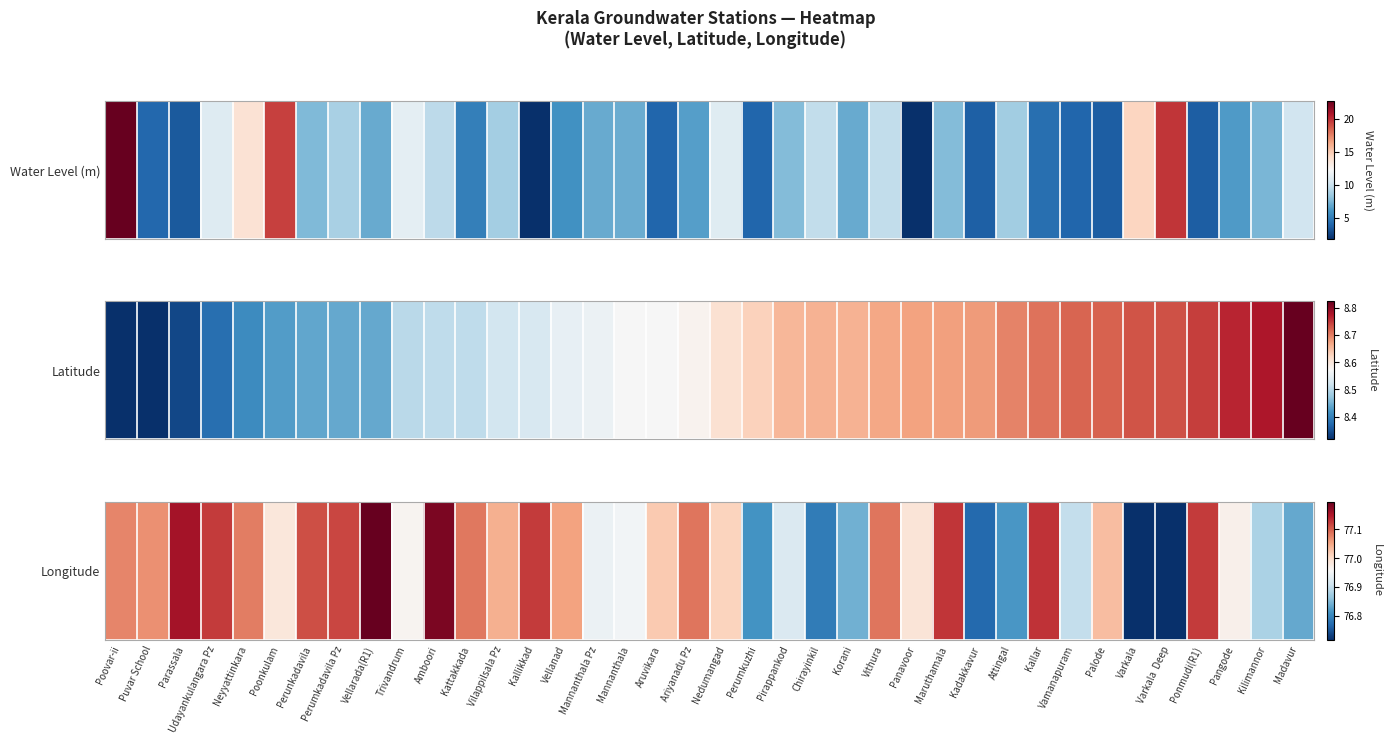

The value at Vilappilsala Pz is 34.3. True or false?

False